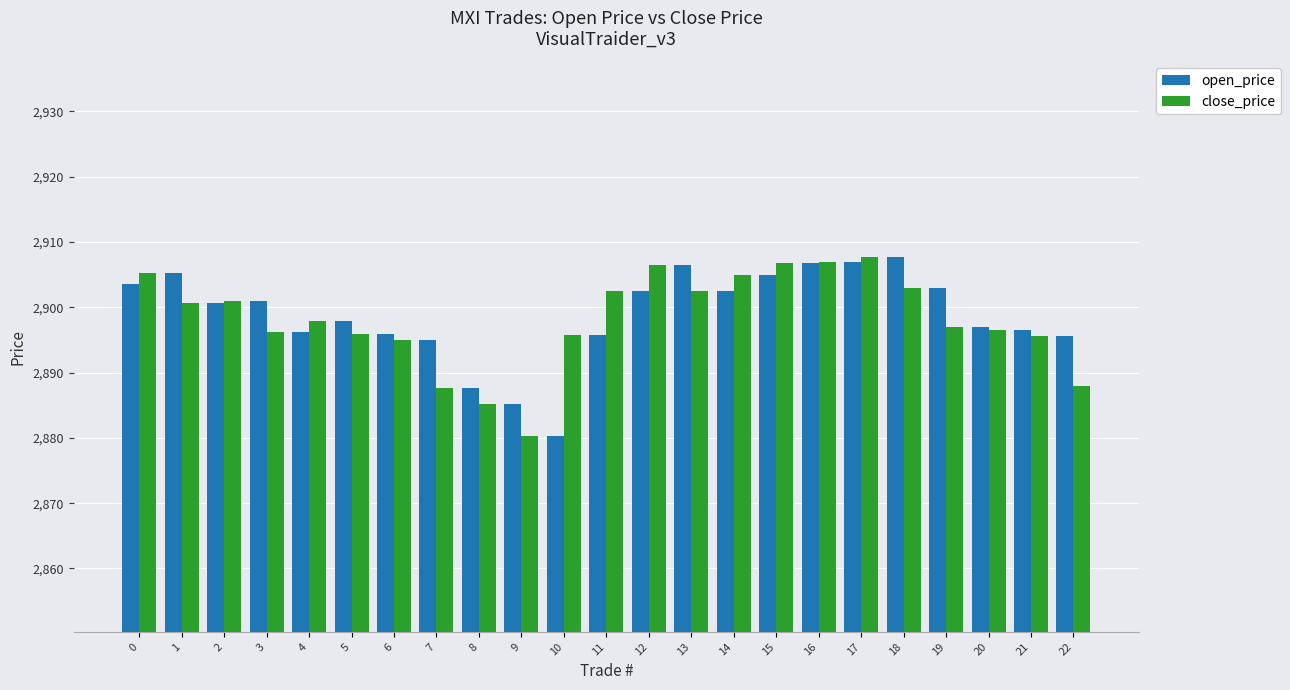

At 22, list the series in order from smallest to largest.

close_price, open_price